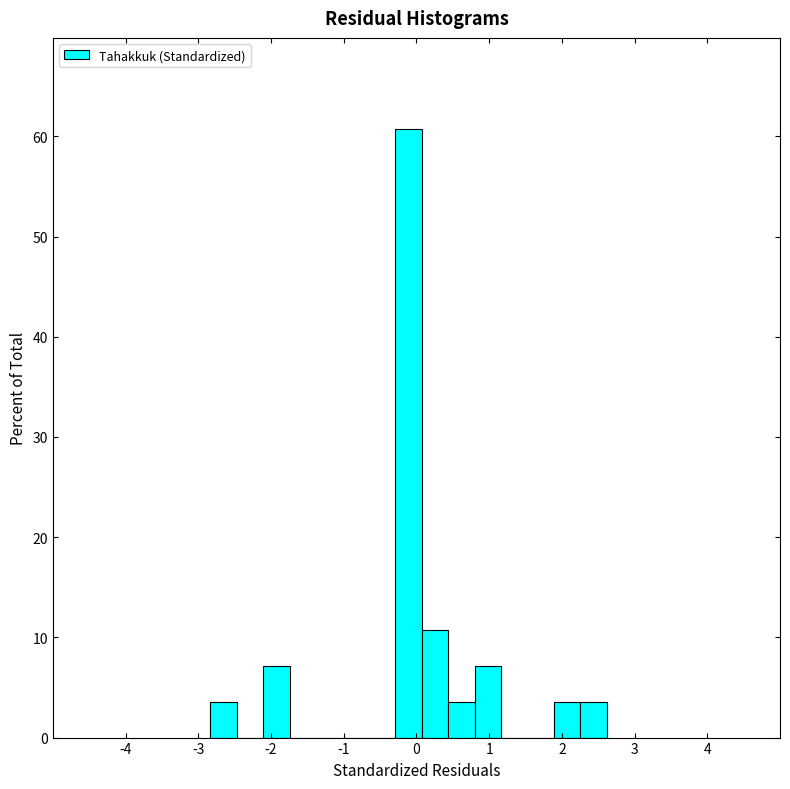

Read against the x-axis, roughly where is the centre of the tallest bar?

-0.1